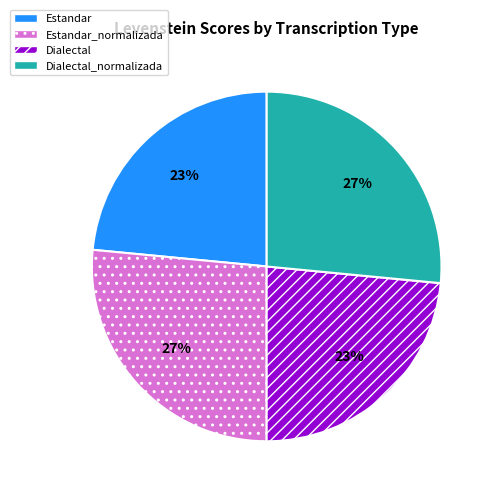

To the nearest percent, what portion does Dialectal_normalizada represent?

27%